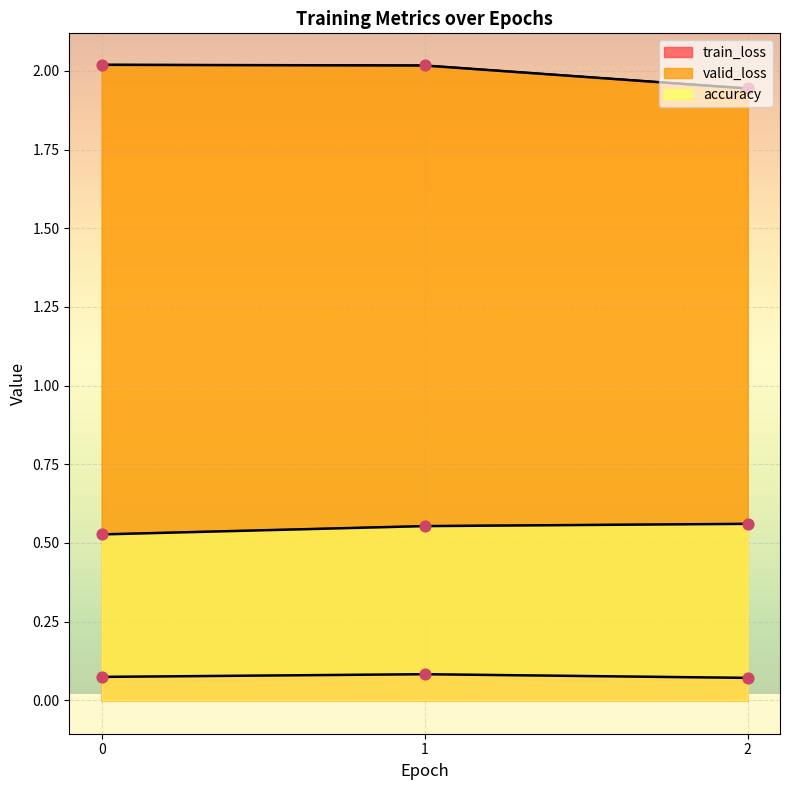

Which series reaches the maximum Y coordinate?

valid_loss